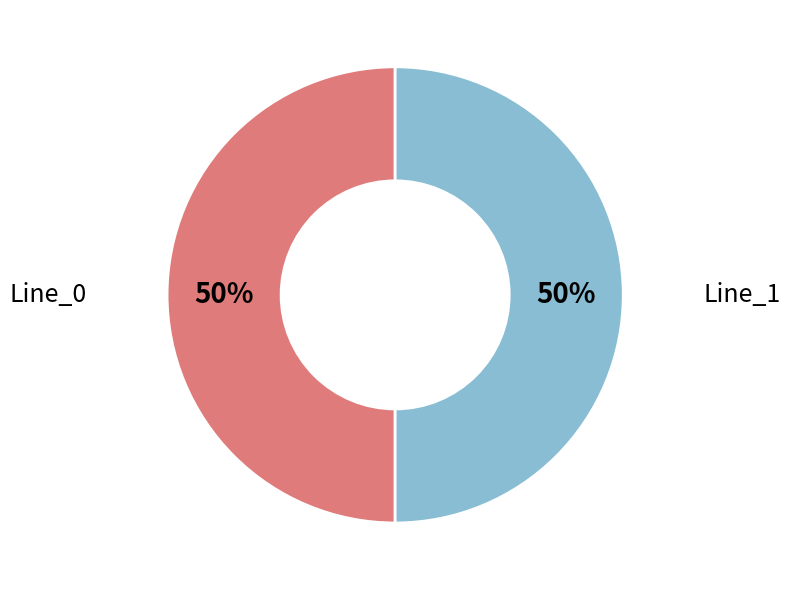

How many slices are in this pie chart?

2